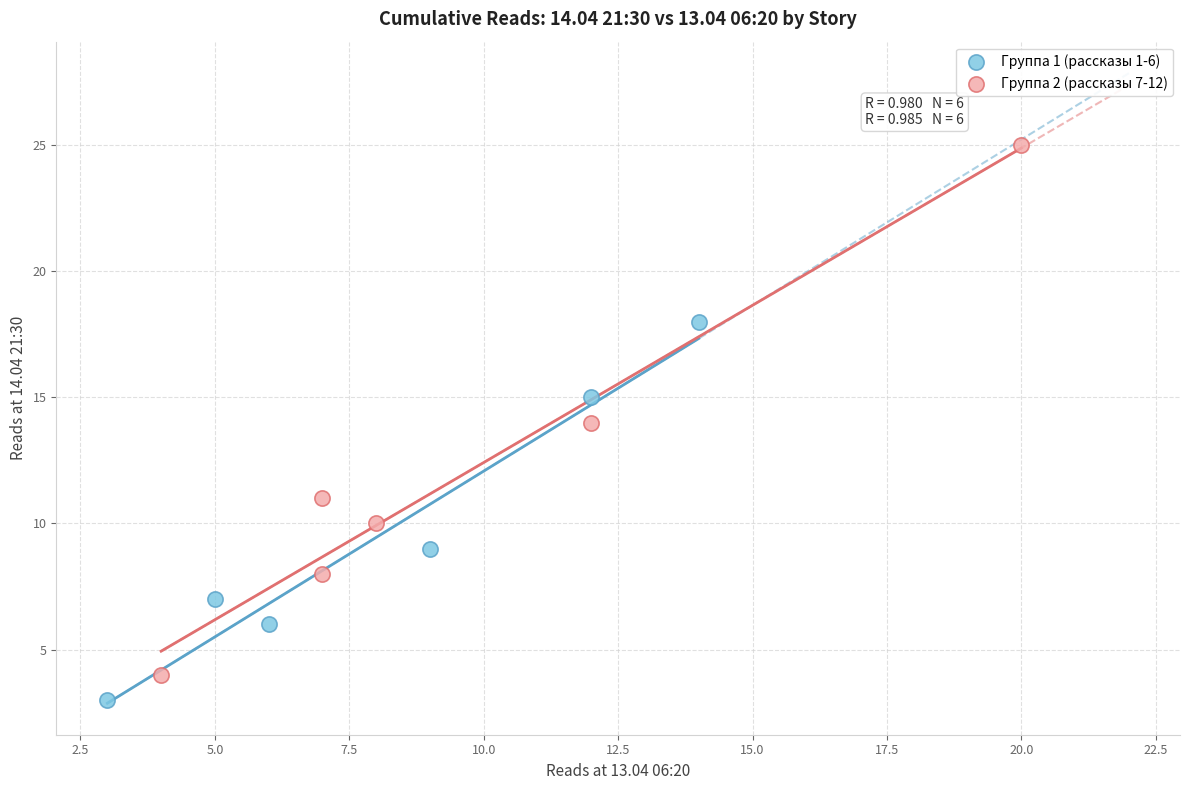

Which series has the widest spread of Y values?

Группа 2 (рассказы 7-12)